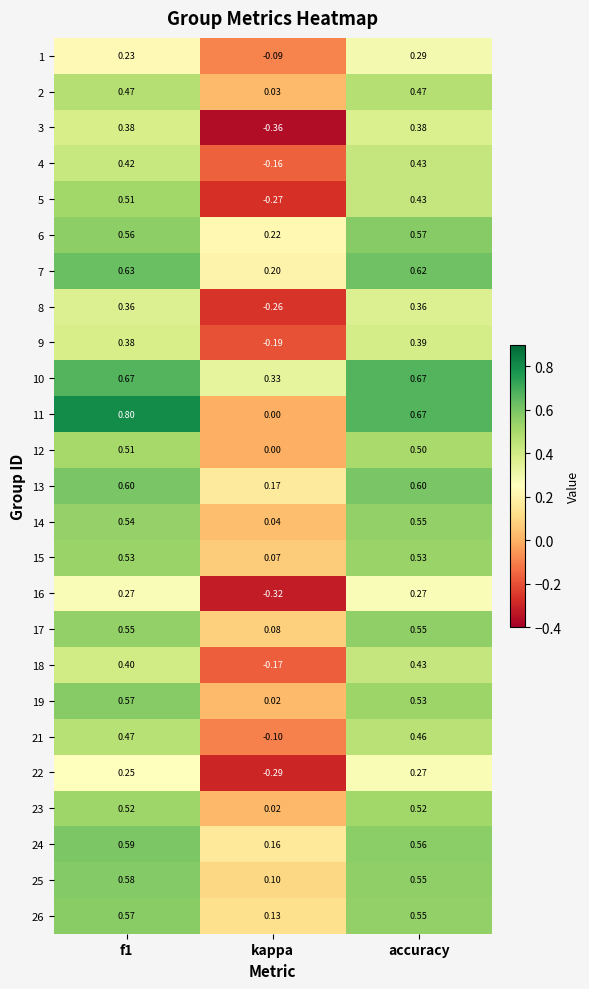

Which category has the lowest value across all series?

kappa